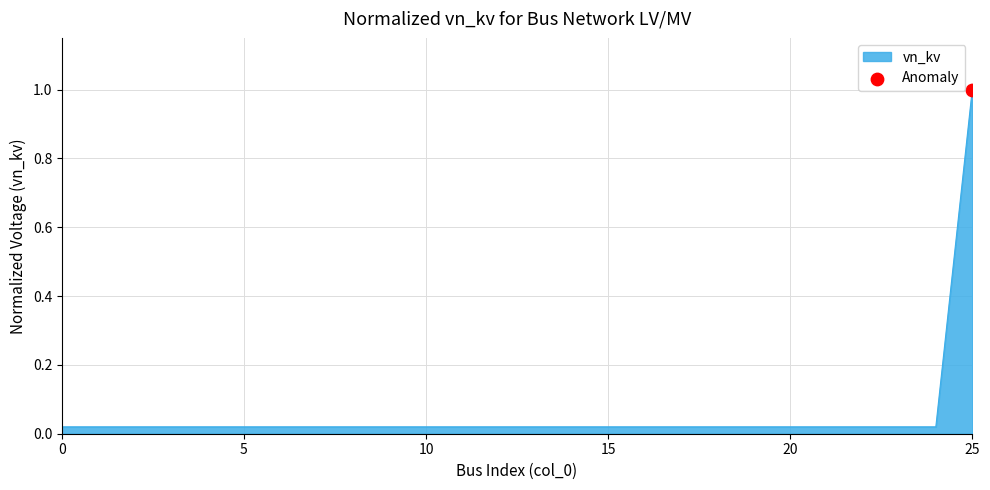

What is the maximum value shown in the chart?

1.0